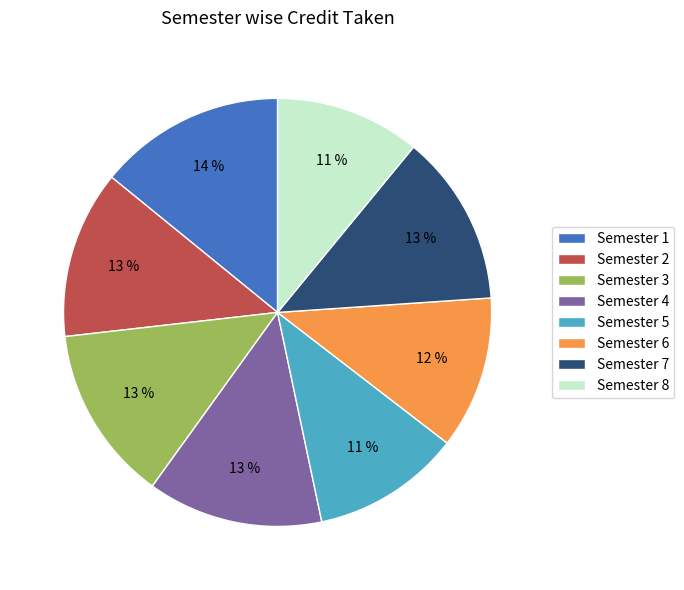

Is it true that Semester 7 is 13% of the pie?

True